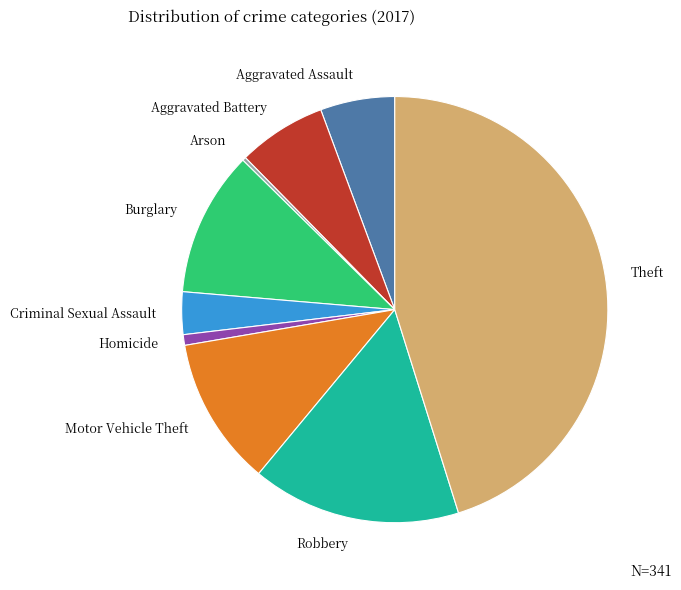

Is there any slice that represents more than half of the pie?

No